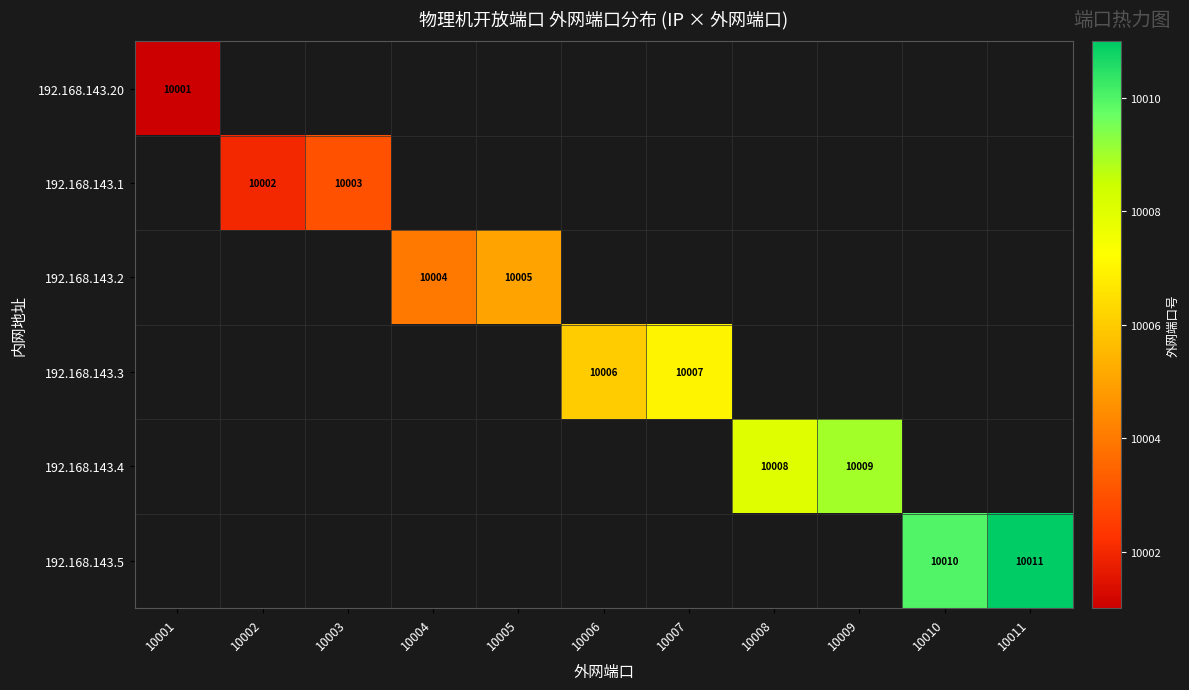

The value of 192.168.143.1 at 10006 is 5511. True or false?

False